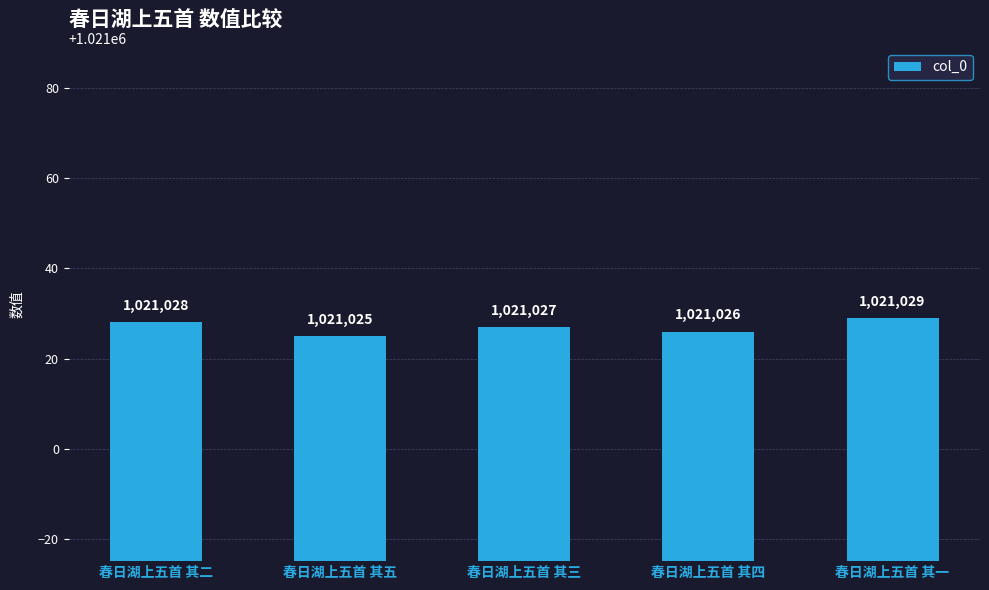

Reading left to right, what are all the values shown in this chart?

1021028	1021025	1021027	1021026	1021029